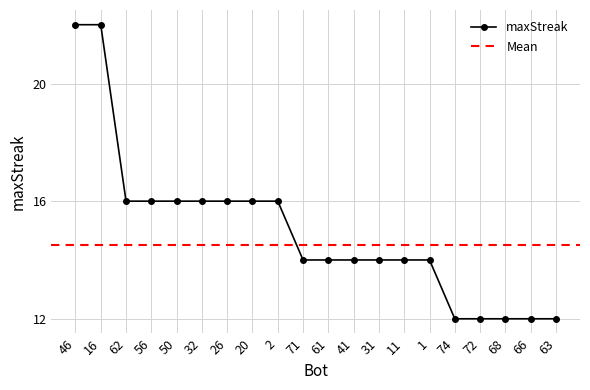

Where does the data first go above 14?

46